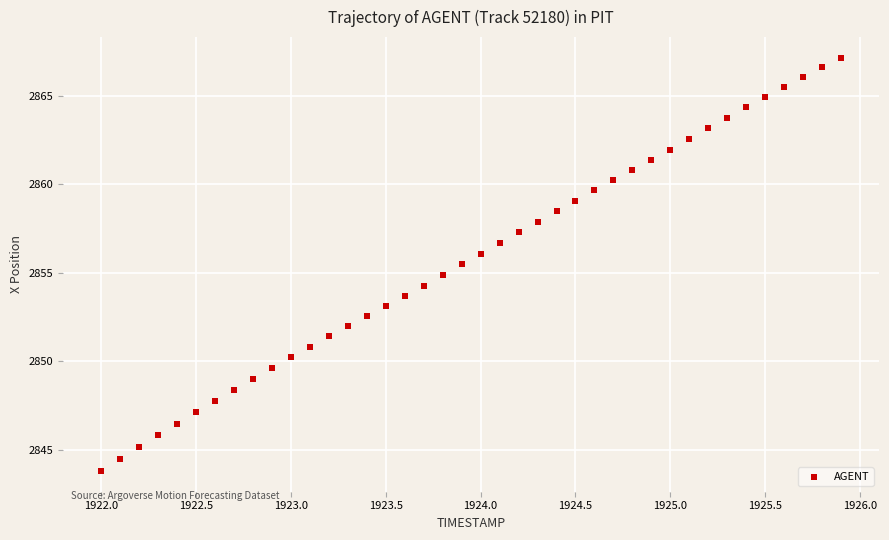

What is the range of X values (max minus min)?

3.9